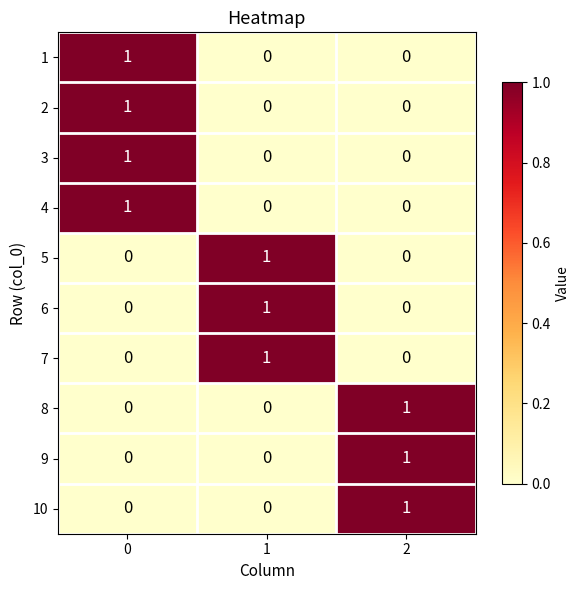

Reading right to left, list all the values displayed in this chart.

1: 0	0	1
2: 0	0	1
3: 0	0	1
4: 0	0	1
5: 0	1	0
6: 0	1	0
7: 0	1	0
8: 1	0	0
9: 1	0	0
10: 1	0	0